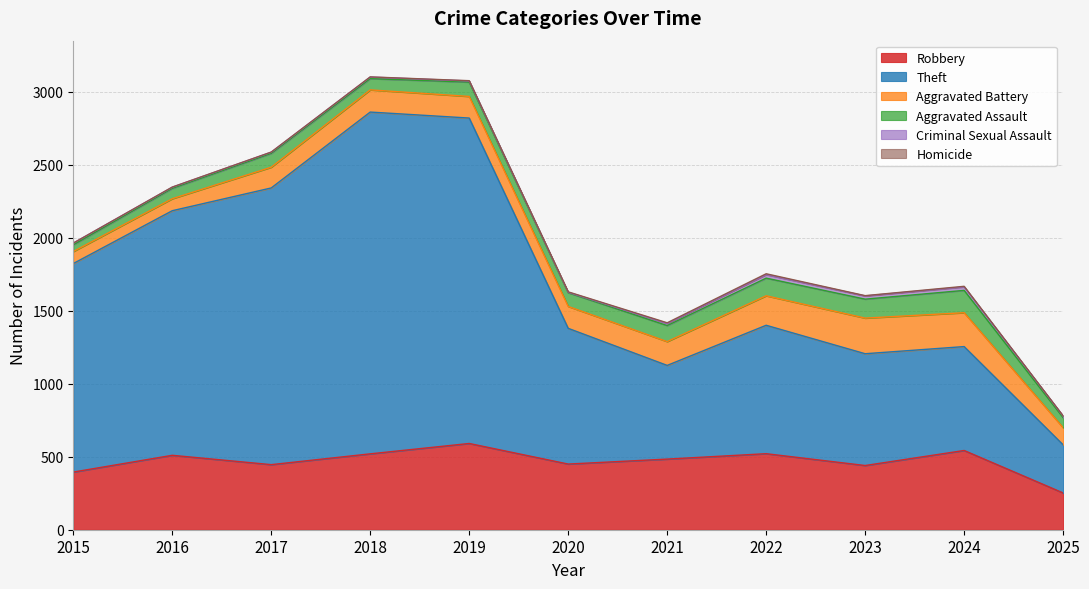

Which series has the largest total across all categories?

Theft